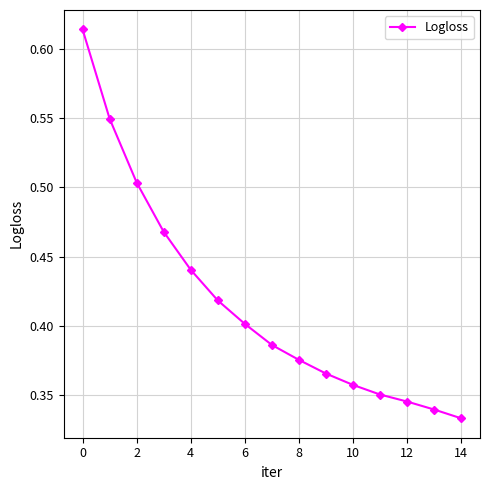

How many values are between 0 and 1?

15